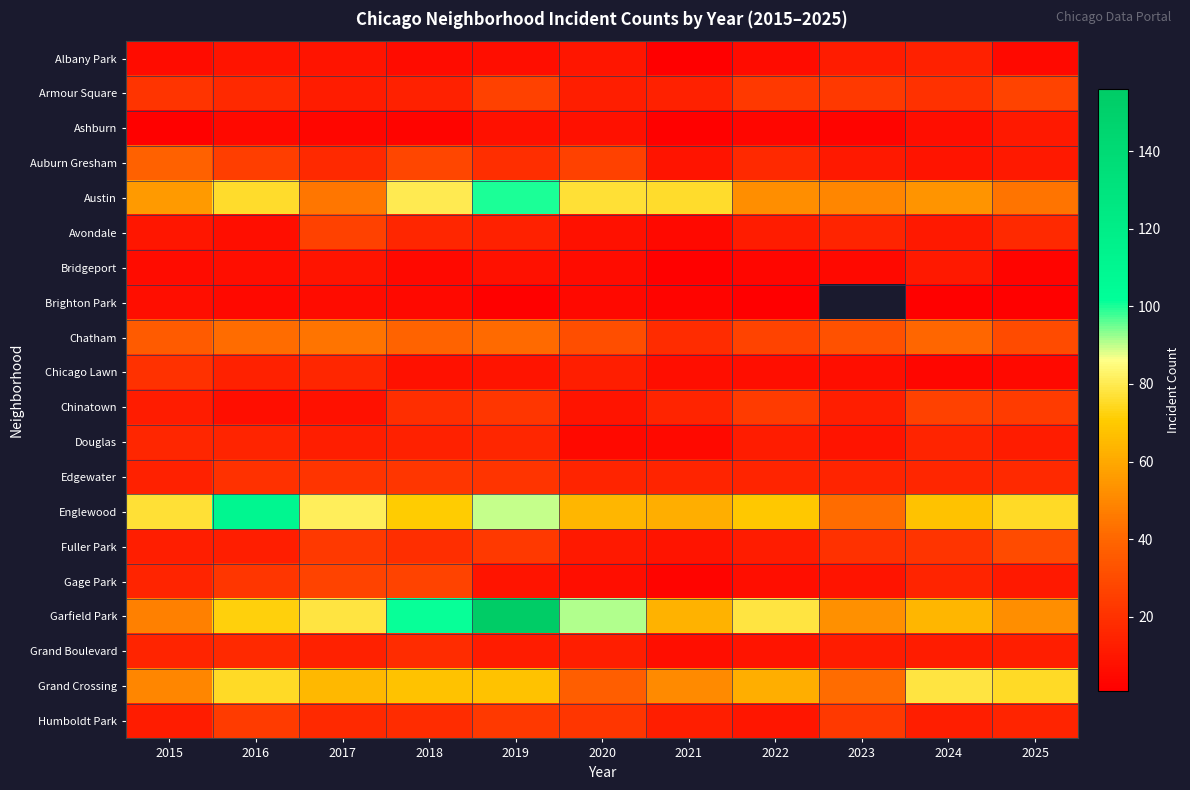

Rank the categories by Ashburn value from lowest to highest.

2015, 2021, 2018, 2023, 2017, 2022, 2016, 2024, 2019, 2020, 2025